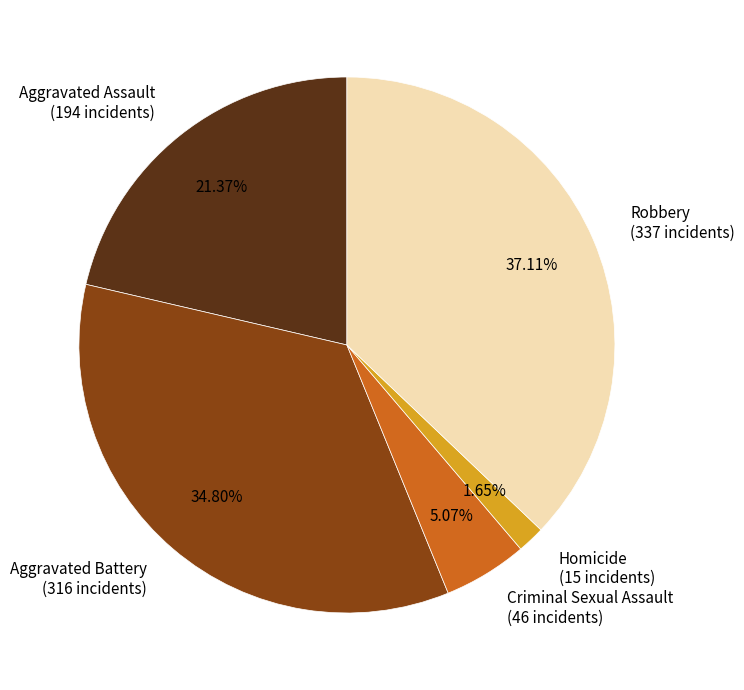

Is the sum of Robbery and Criminal Sexual Assault greater than half?

No